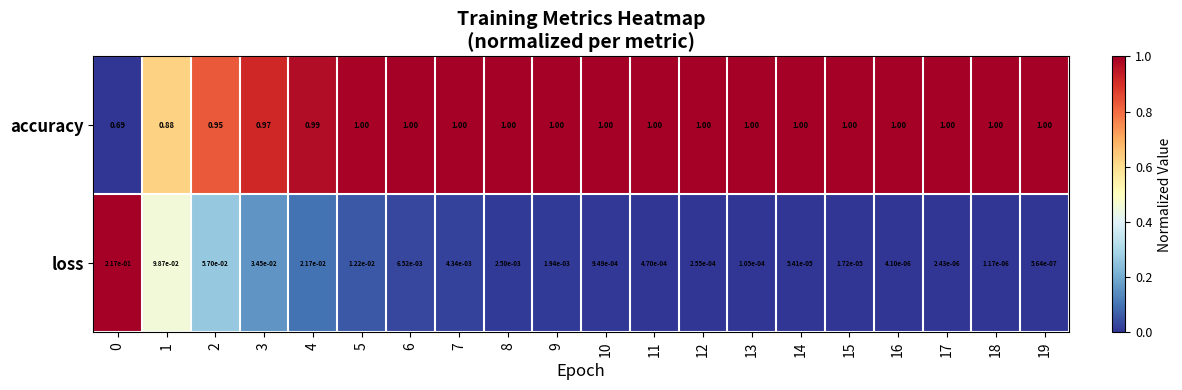

Which series has the widest spread of values?

accuracy